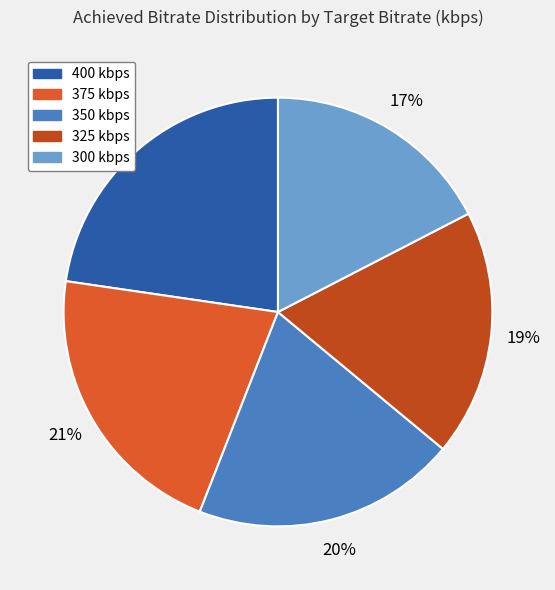

What percentage is the 300 slice, to the nearest percent?

17%